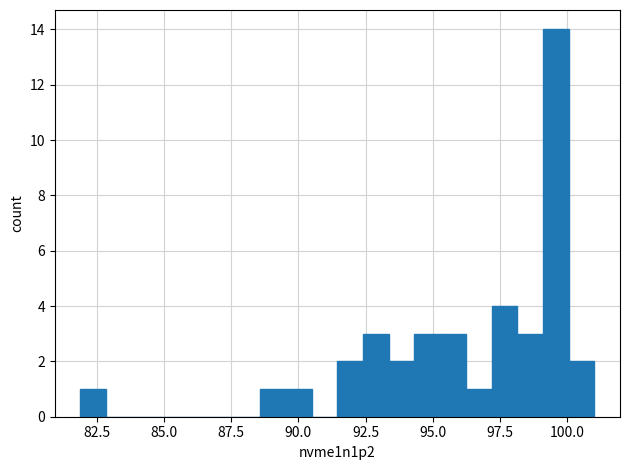

Read against the x-axis, roughly where is the centre of the tallest bar?

99.5